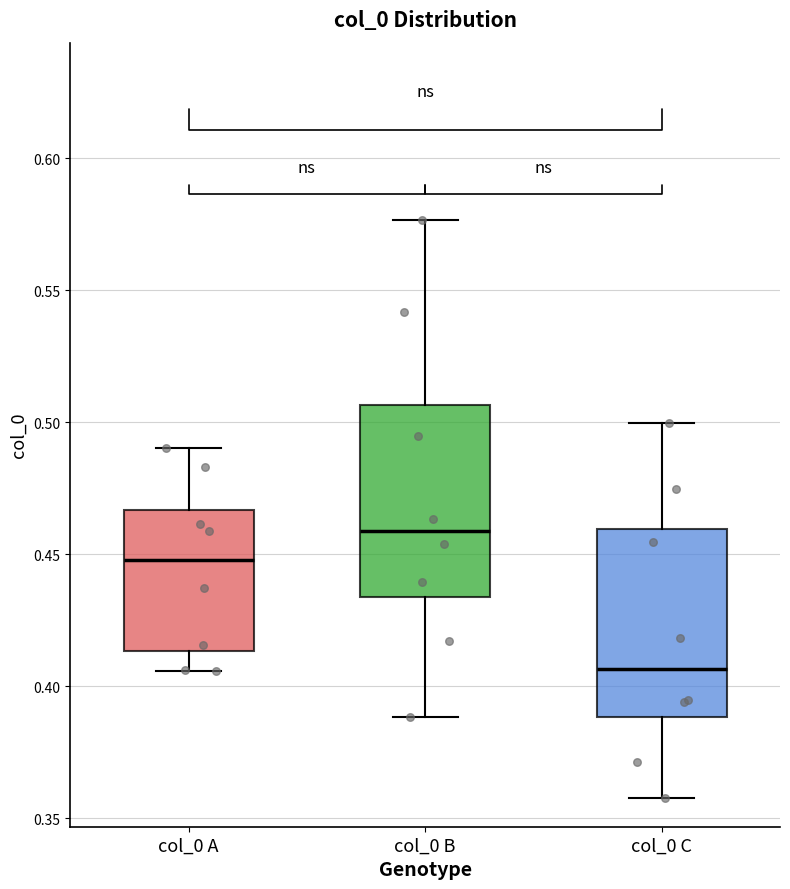

Reading left to right, read every box against the y-axis: the position of its median line, the range the box covers, and the ends of its whiskers. The values are not printed on the chart, so give them approximately, as read against the axis.

col_0 A: median 0.450, box 0.415 to 0.465, whiskers 0.405 to 0.490
col_0 B: median 0.460, box 0.435 to 0.505, whiskers 0.390 to 0.575
col_0 C: median 0.405, box 0.390 to 0.460, whiskers 0.360 to 0.500